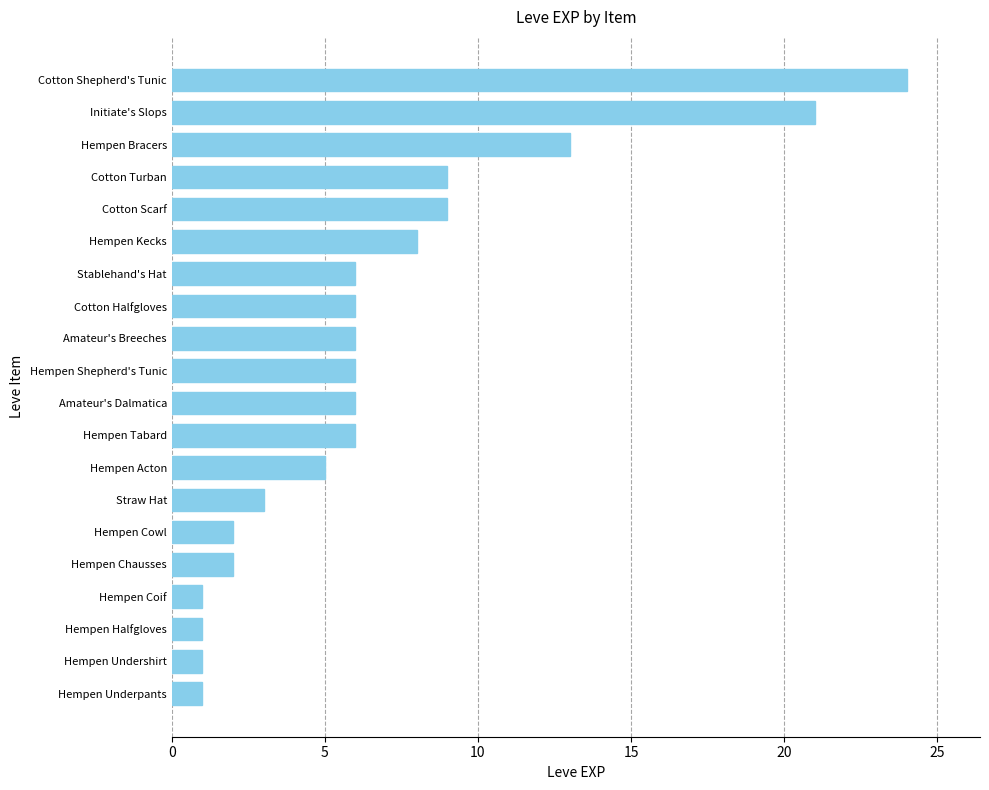

The value at Hempen Acton is 1. True or false?

False